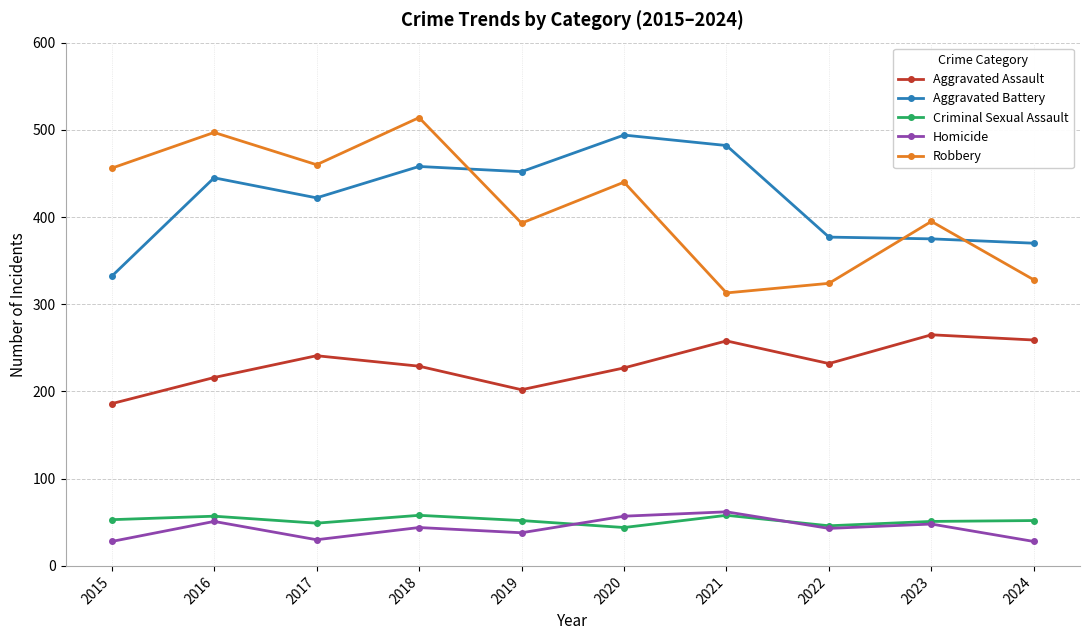

What is the approximate value of Aggravated Assault at 2019?

202